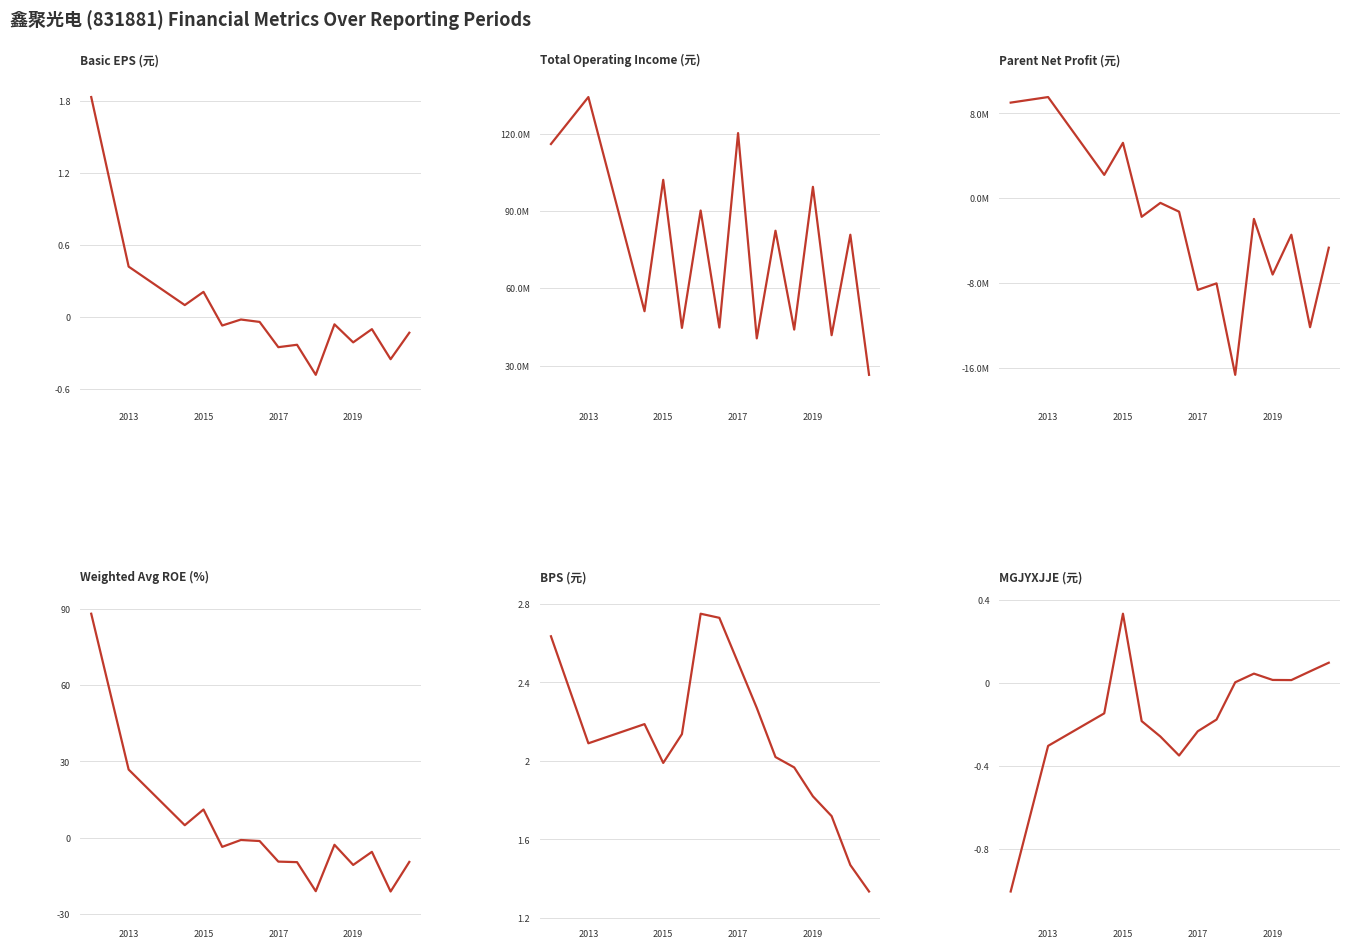

True or false: BASIC_EPS and MGJYXJJE intersect in this chart.

True